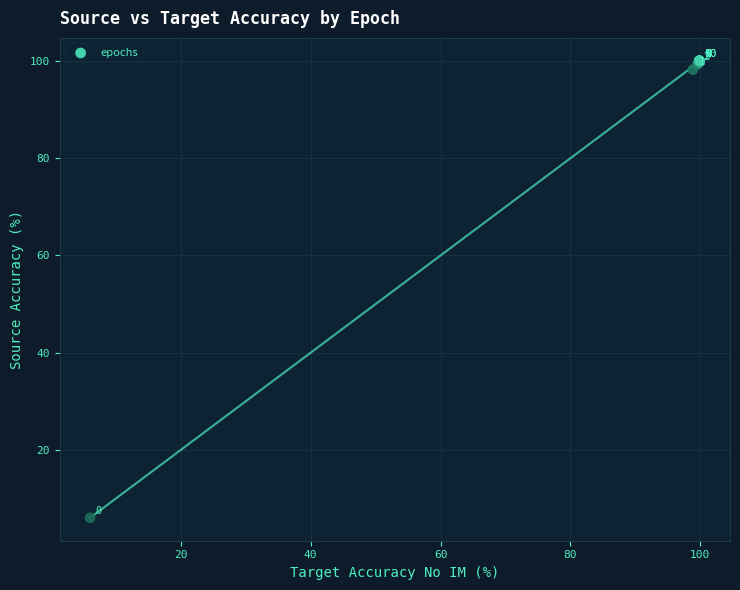

What Y value in the scatter plot is closest to 52?

6.0